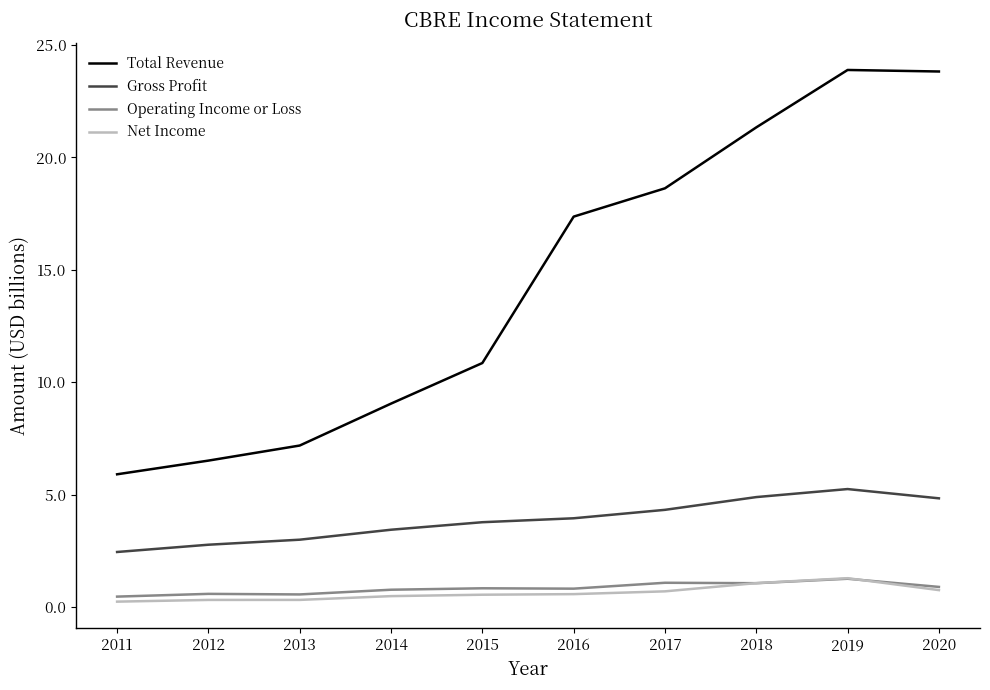

What is the maximum value for Net Income?

1.3